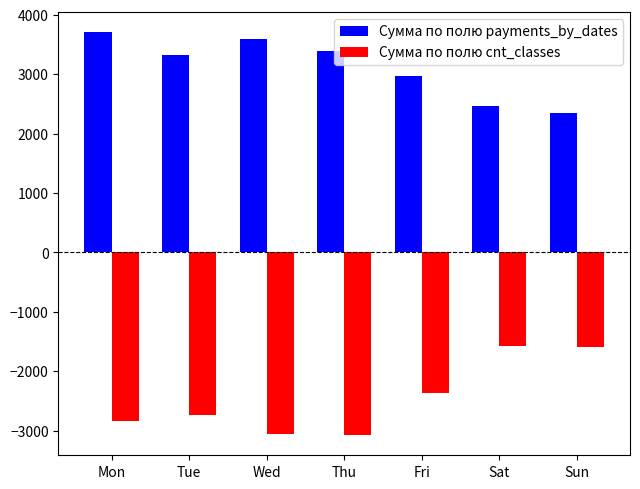

What is the sum of the Сумма по полю cnt_classes values at Thu and Fri?

-5452